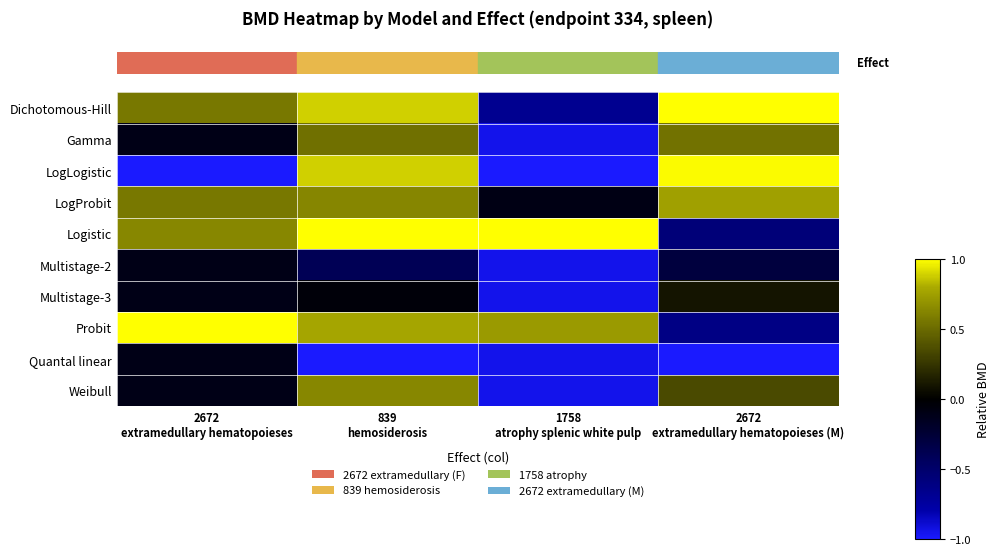

How many distinct data groups are displayed?

10